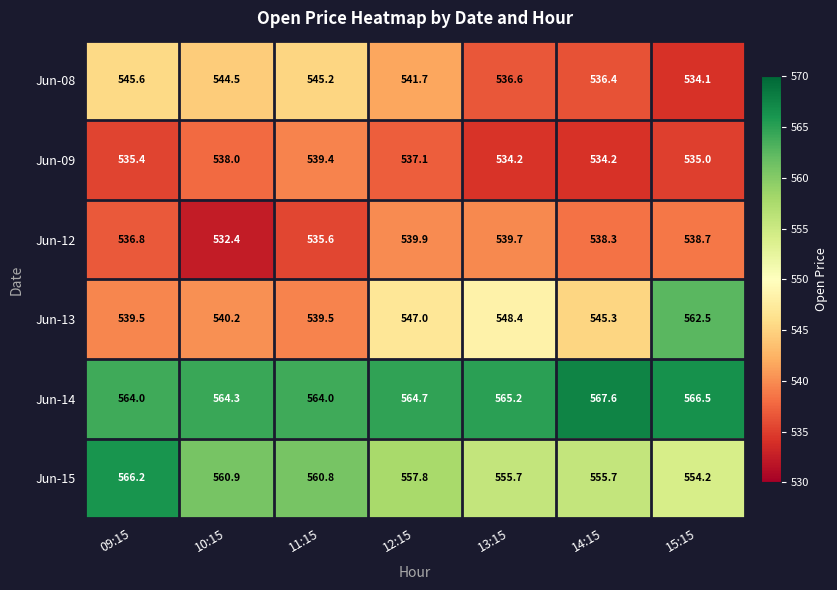

What is the difference between the maximum and minimum values in the Jun-14 series?

3.6